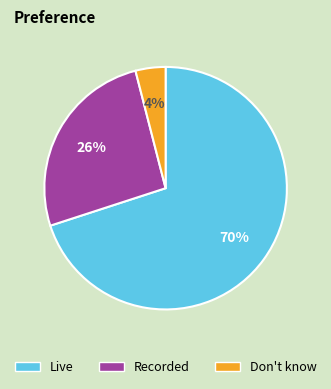

To the nearest percent, what is the average slice percentage?

33%